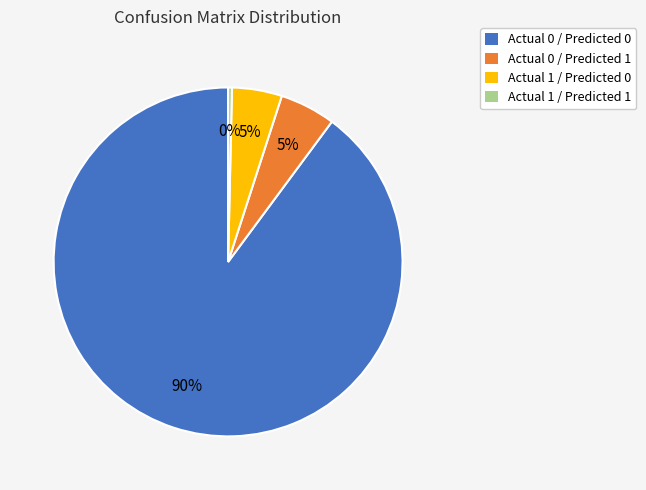

To the nearest percent, what is the combined percentage of Actual 1 / Predicted 1 and Actual 0 / Predicted 0?

90%